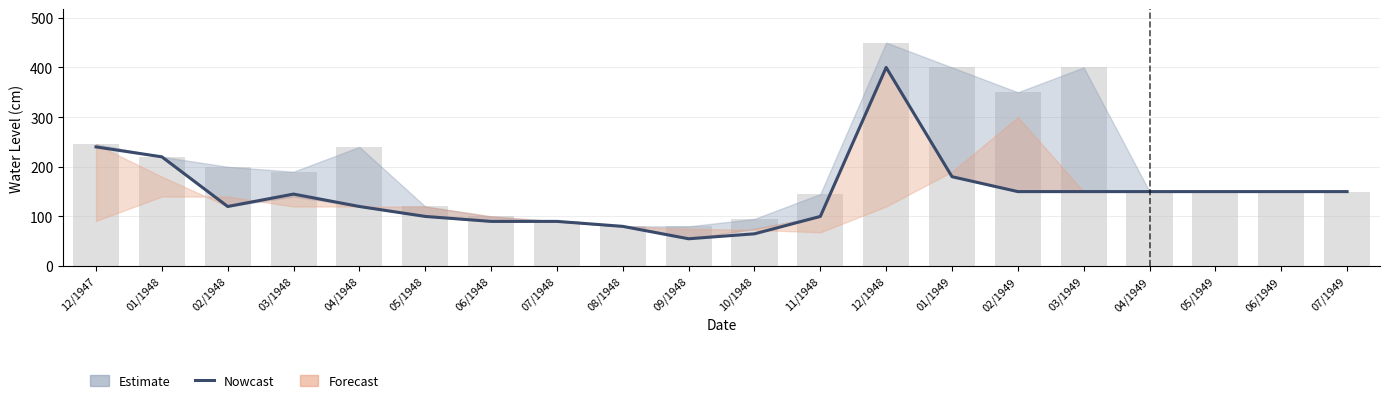

What is the greatest value displayed?

400